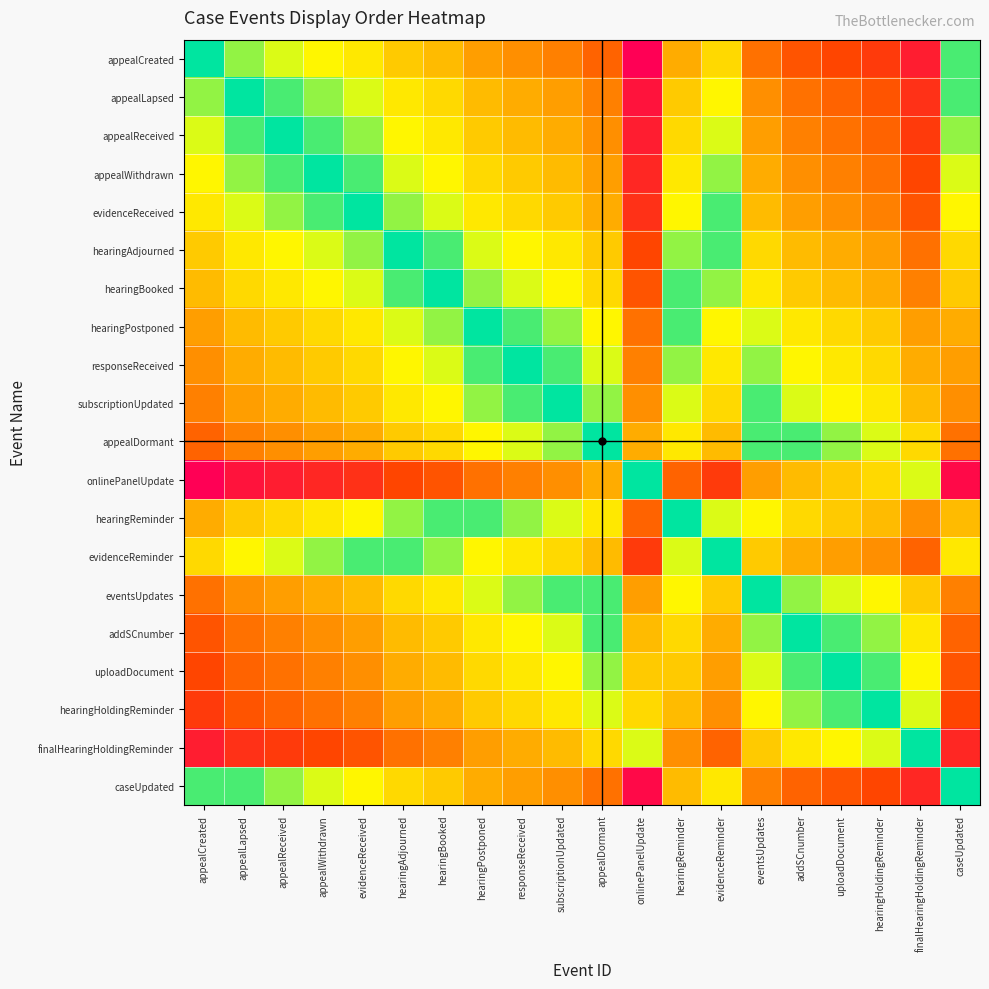

At how many categories does at least one series exceed 0?

20